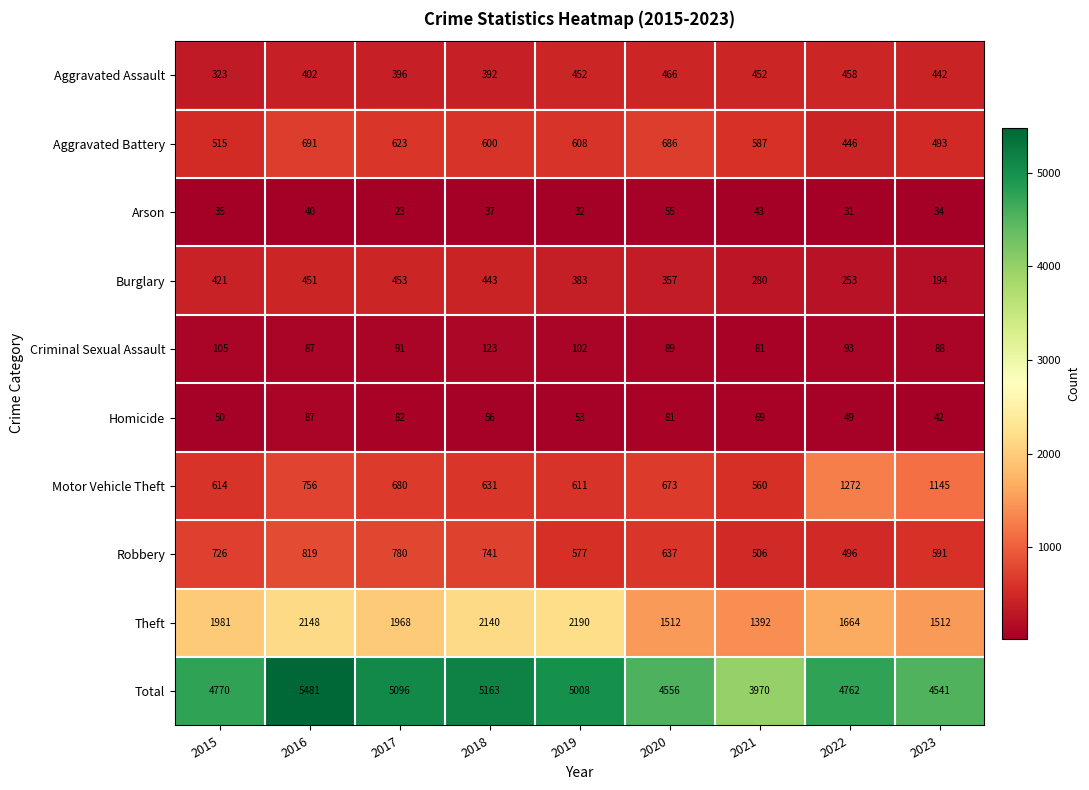

Which series has the largest total across all categories?

Total